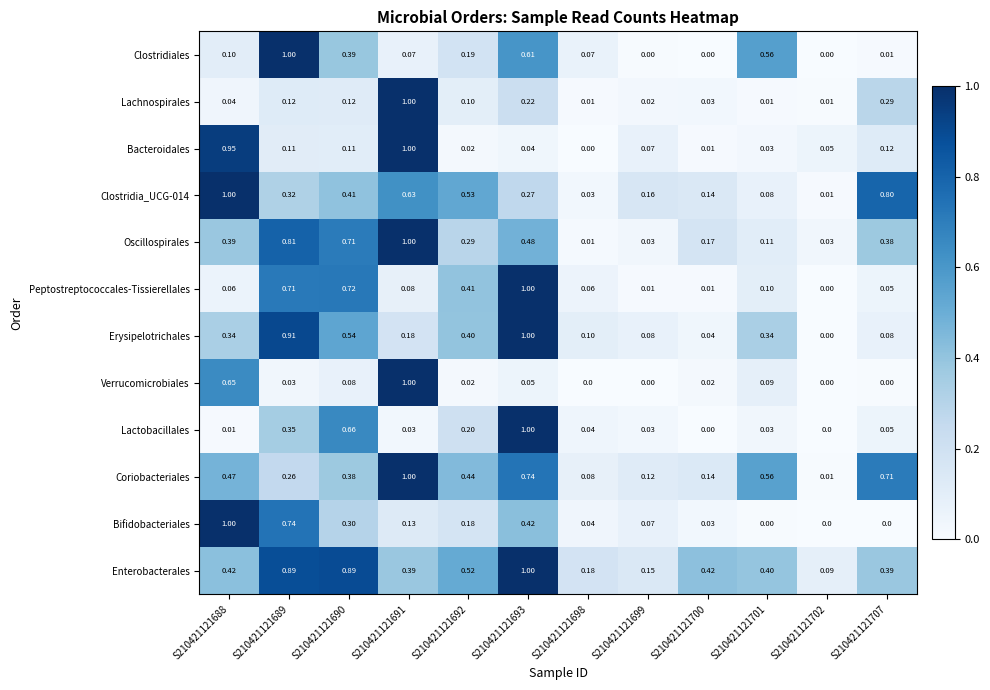

Which series has the largest total across all categories?

Enterobacterales